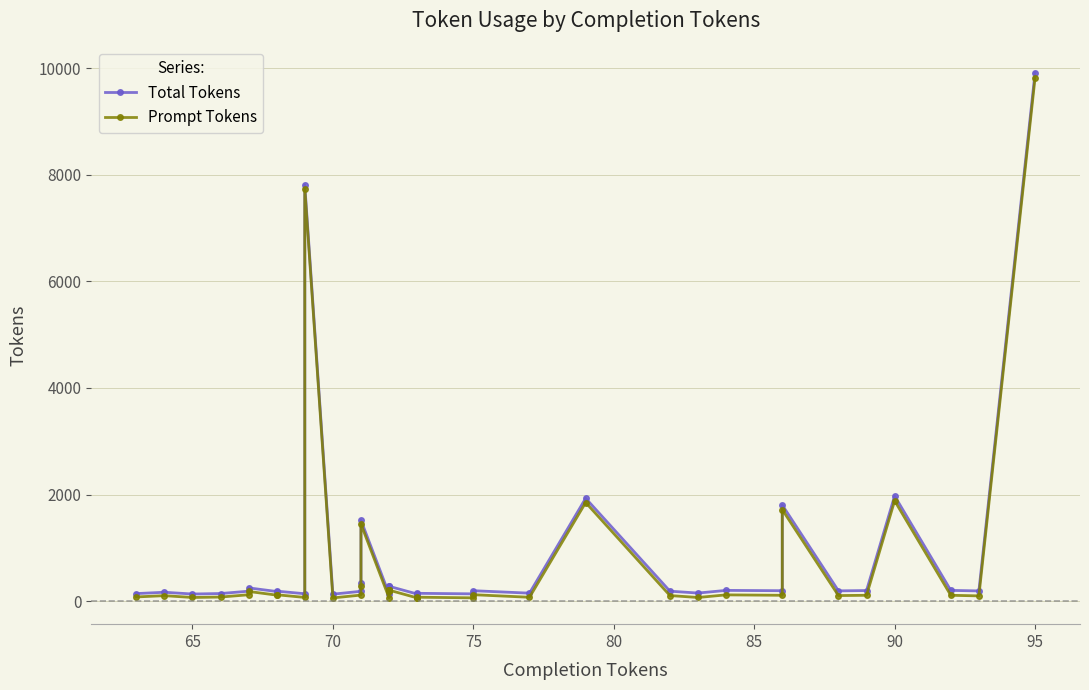

At how many categories does at least one series exceed 2723?

2